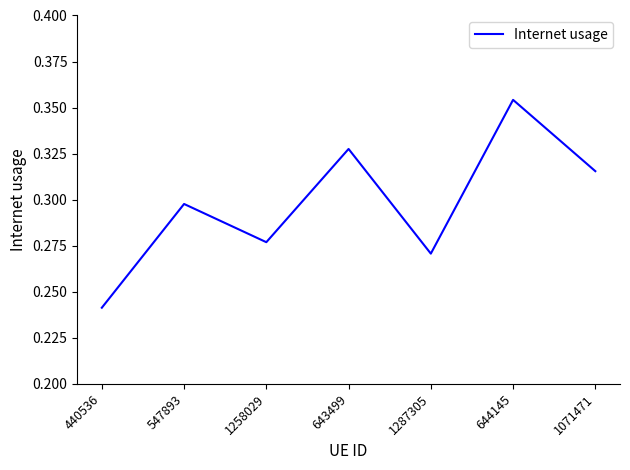

What position from the left is 1287305?

5